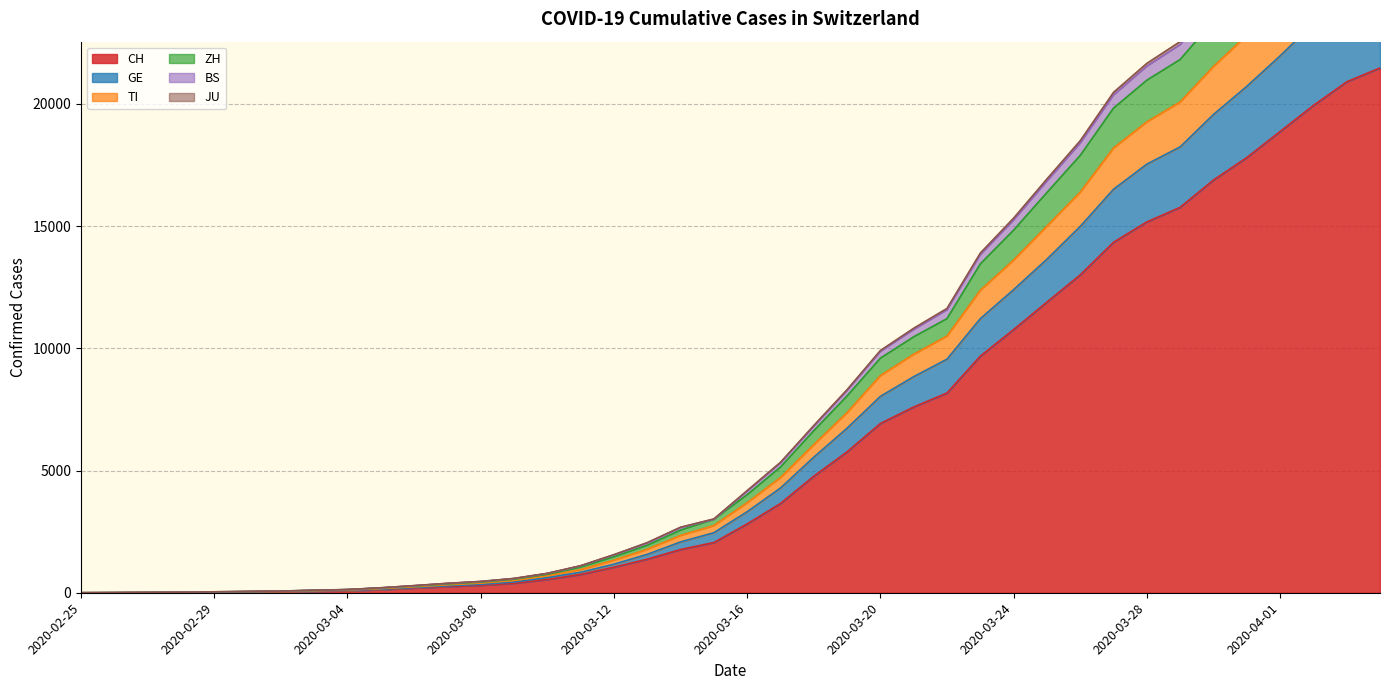

What is the maximum value for CH?

21470